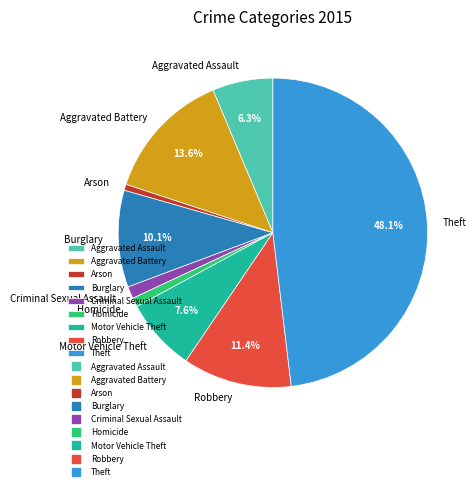

Which has a higher value, Theft or Motor Vehicle Theft?

Theft